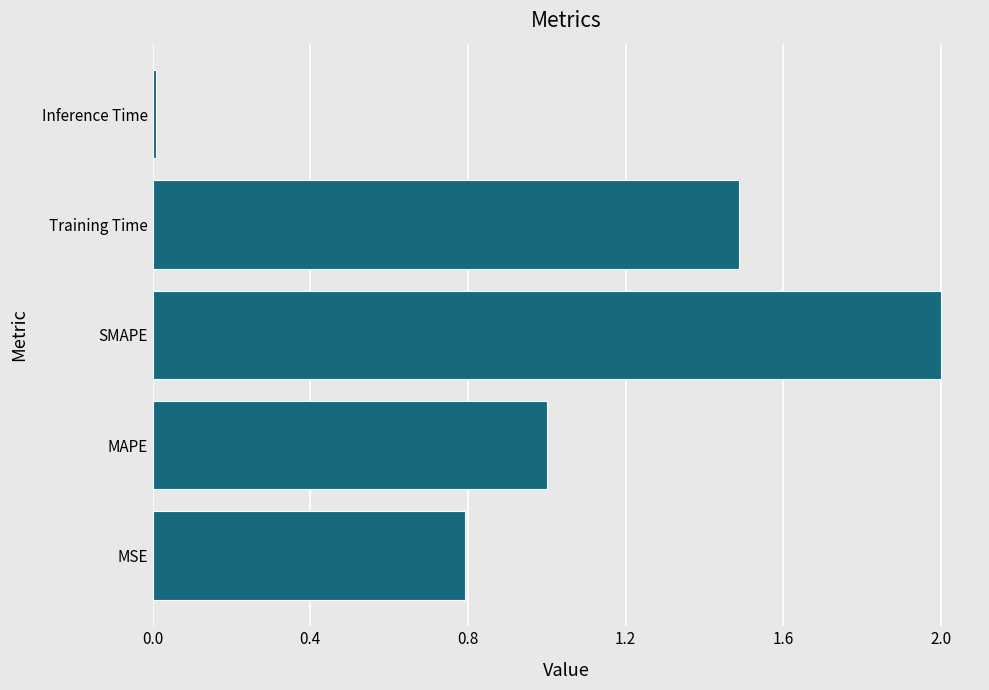

Between Inference Time and MSE, which is larger?

MSE